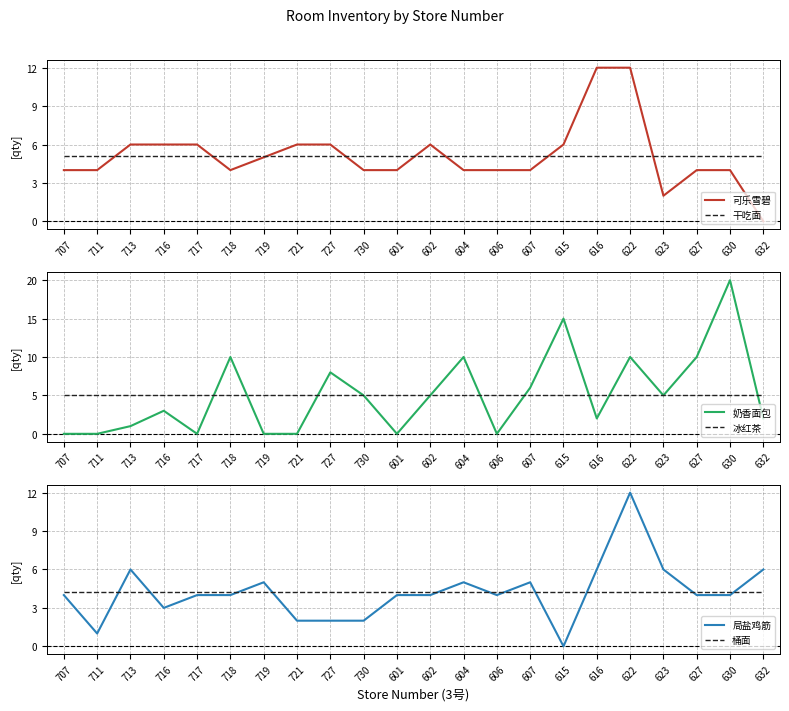

Count the number of categories in the chart.

22